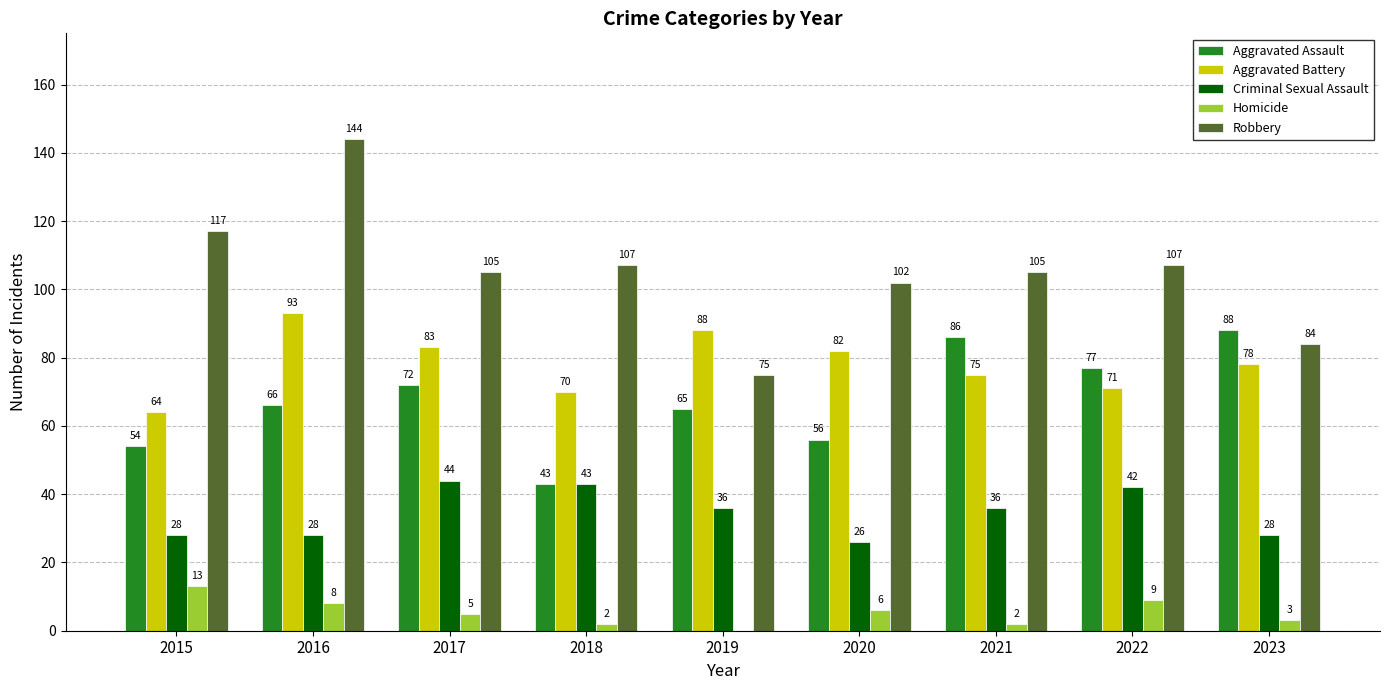

Which category has the highest value in the Aggravated Battery series?

2016